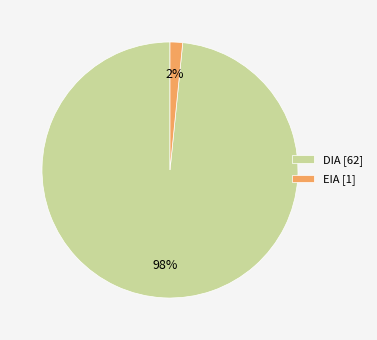

To the nearest percent, what is the average slice percentage?

50%